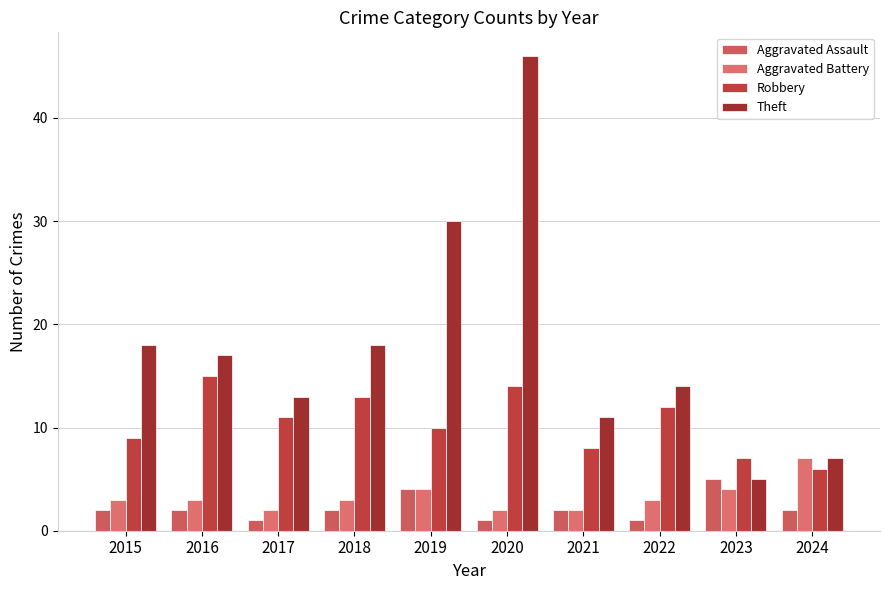

Reading left to right, extract all data points from this chart.

Aggravated Assault: 2015=2	2016=2	2017=1	2018=2	2019=4	2020=1	2021=2	2022=1	2023=5	2024=2
Aggravated Battery: 2015=3	2016=3	2017=2	2018=3	2019=4	2020=2	2021=2	2022=3	2023=4	2024=7
Robbery: 2015=9	2016=15	2017=11	2018=13	2019=10	2020=14	2021=8	2022=12	2023=7	2024=6
Theft: 2015=18	2016=17	2017=13	2018=18	2019=30	2020=46	2021=11	2022=14	2023=5	2024=7